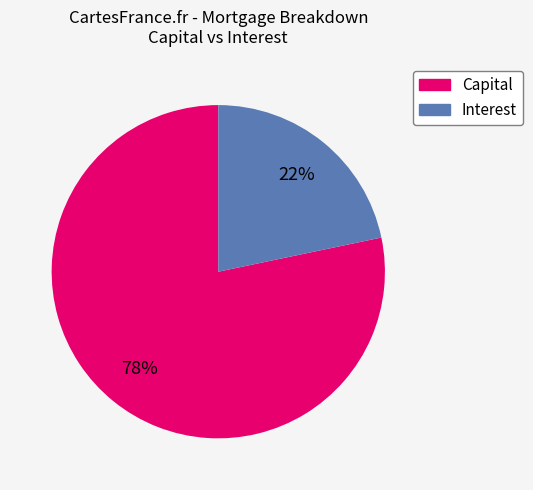

What is the largest slice in the pie chart?

Capital